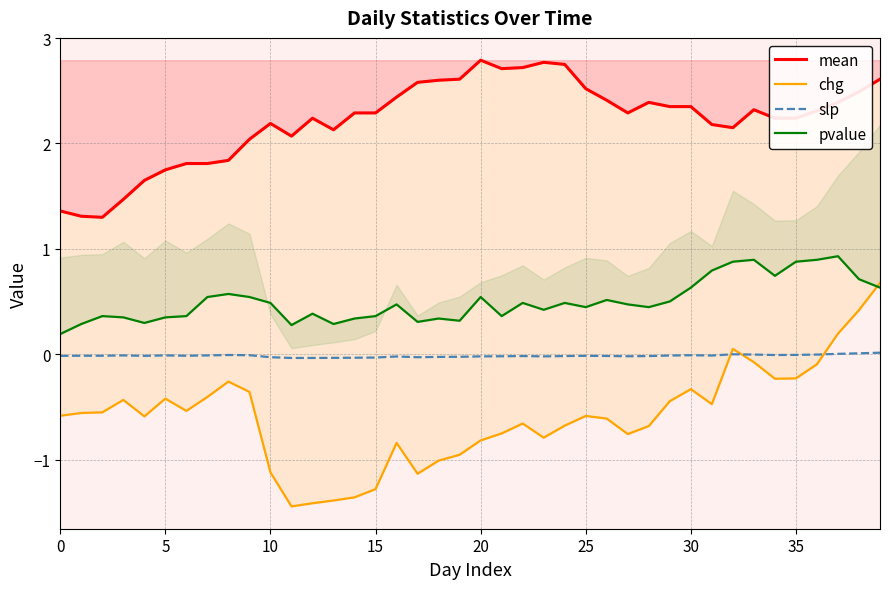

Does the chart have visible grid lines?

Yes